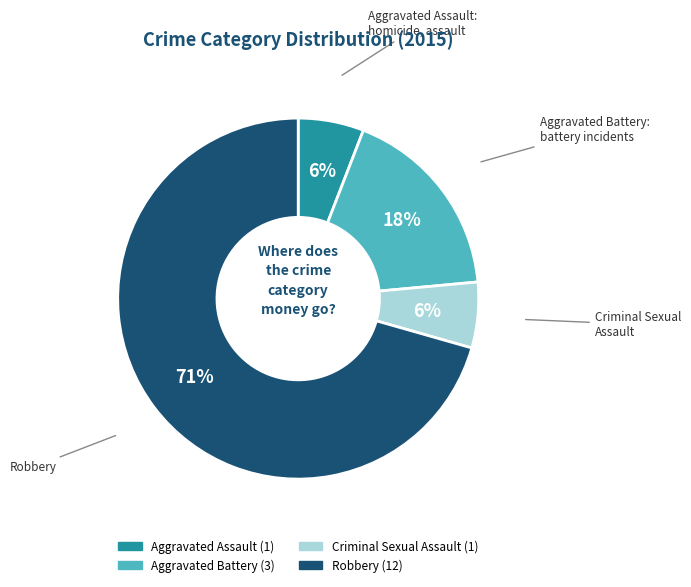

What is the largest slice in the pie chart?

Robbery